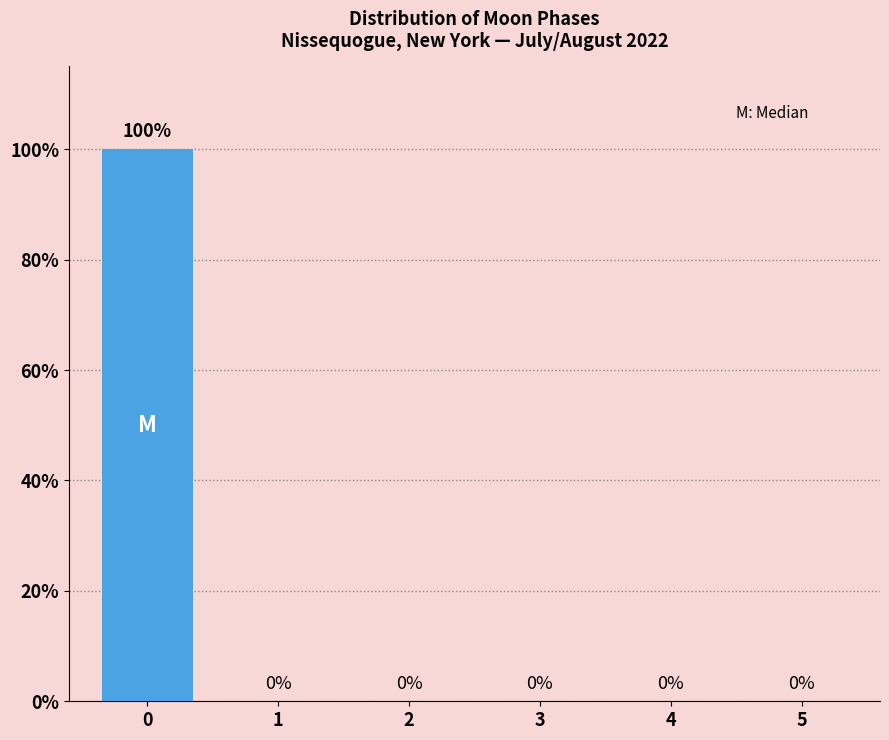

Reading left to right, transcribe all the data shown in this chart.

0=100	1=0	2=0	3=0	4=0	5=0